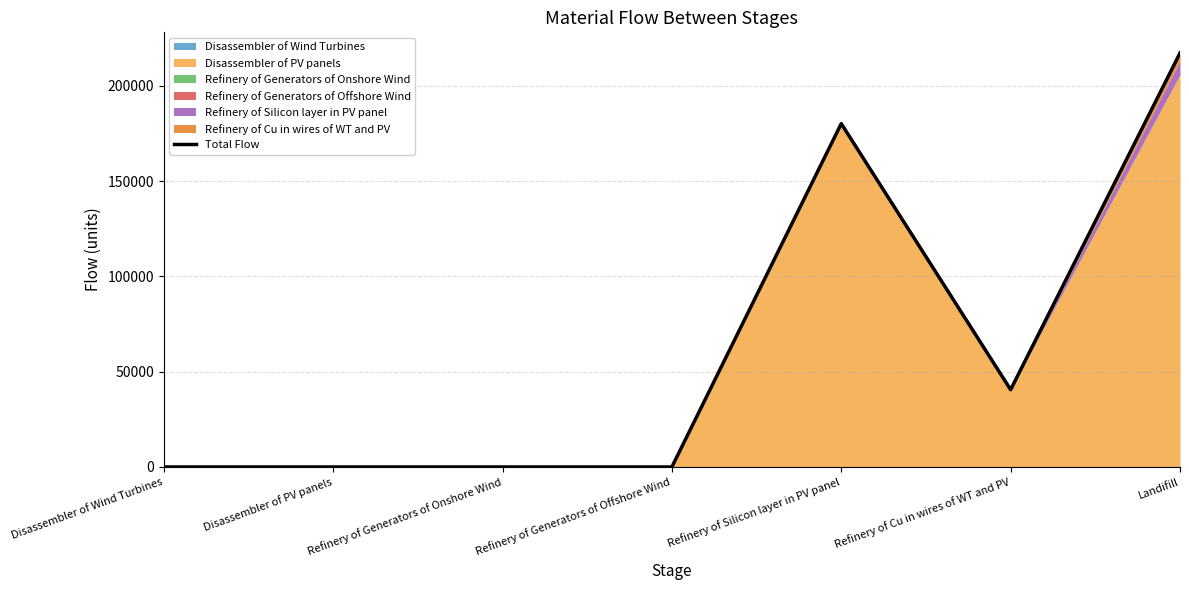

Does the chart display data point markers on the line(s)?

No